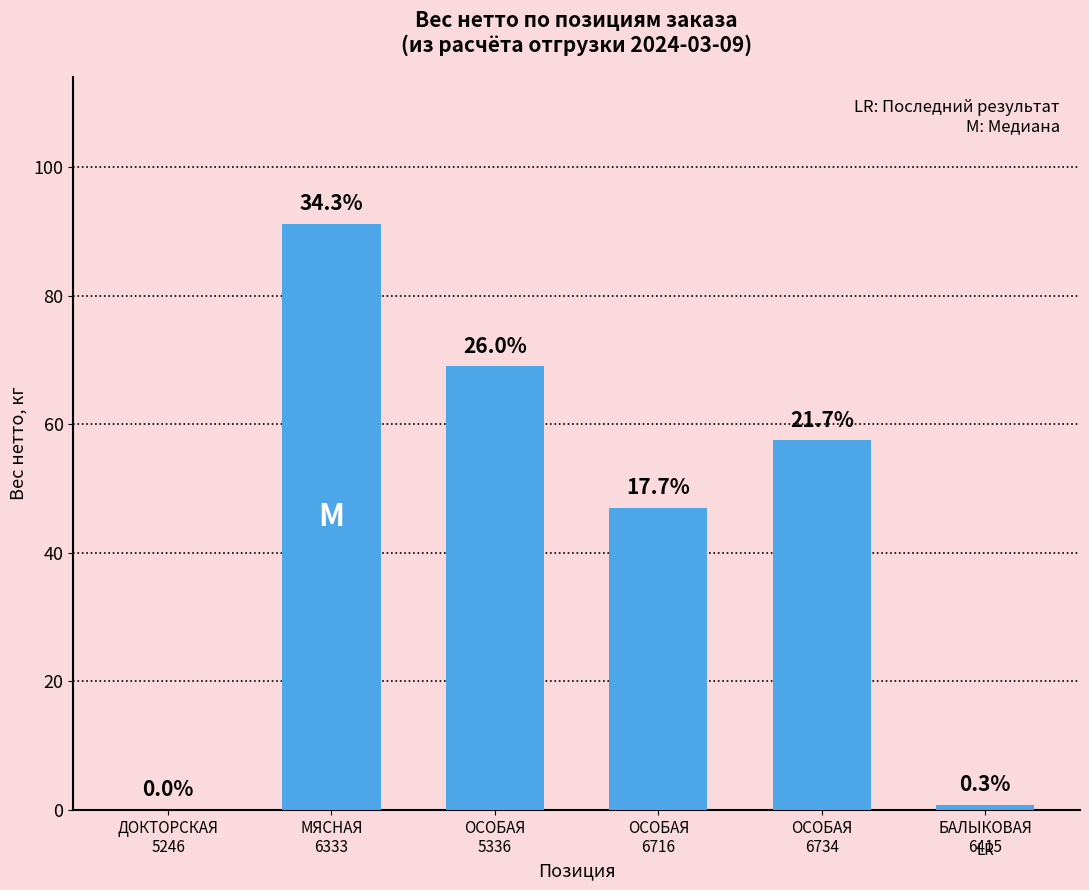

Which has a higher value, БАЛЫКОВАЯ
6415 or ДОКТОРСКАЯ
5246?

БАЛЫКОВАЯ
6415